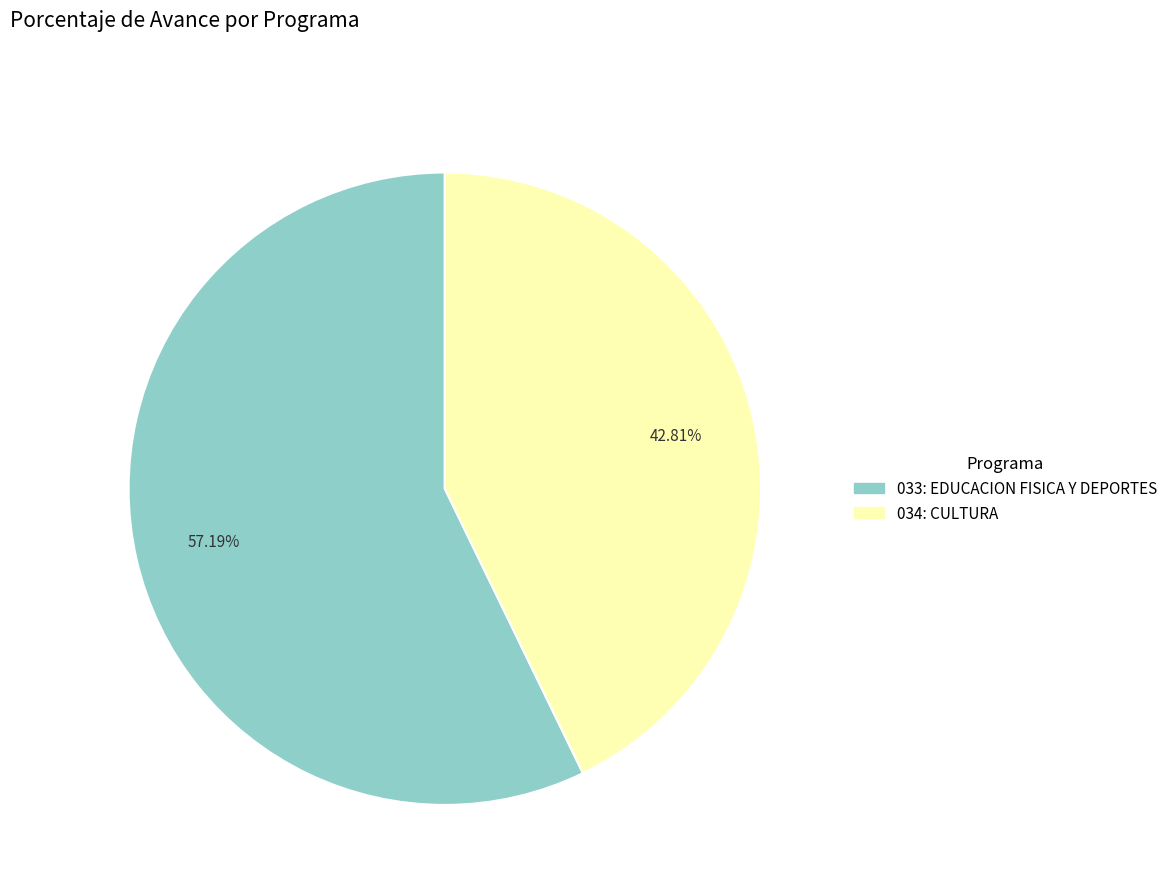

Between 034: CULTURA and 033: EDUCACION FISICA Y DEPORTES, which is larger?

033: EDUCACION FISICA Y DEPORTES